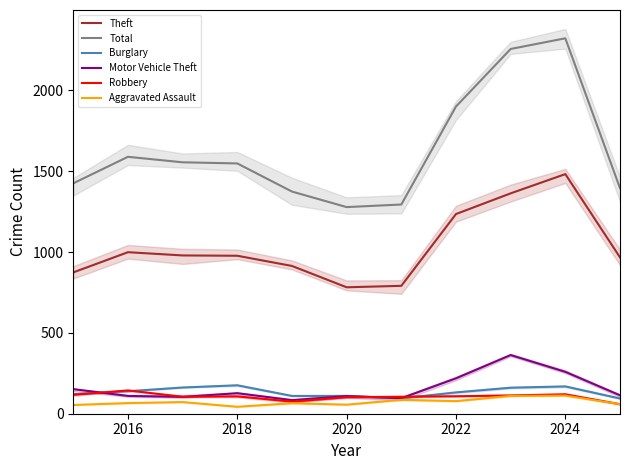

True or false: Total and Robbery intersect in this chart.

False